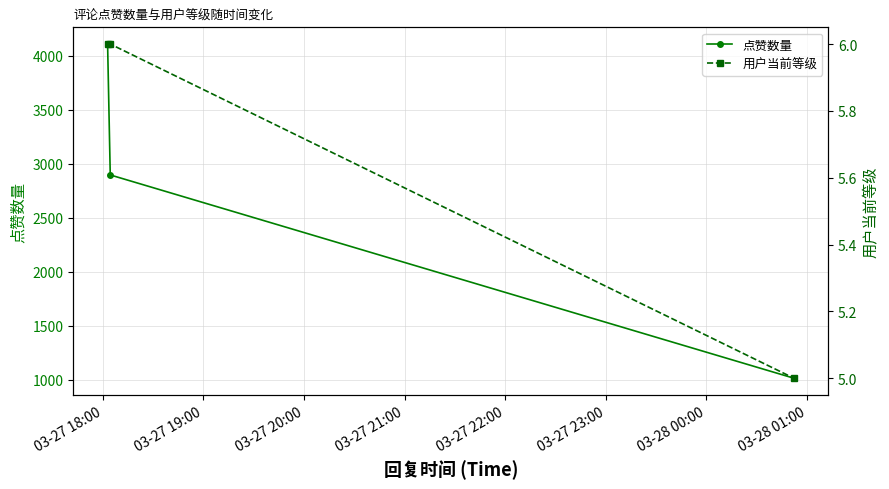

At how many categories does at least one series exceed 3118?

1